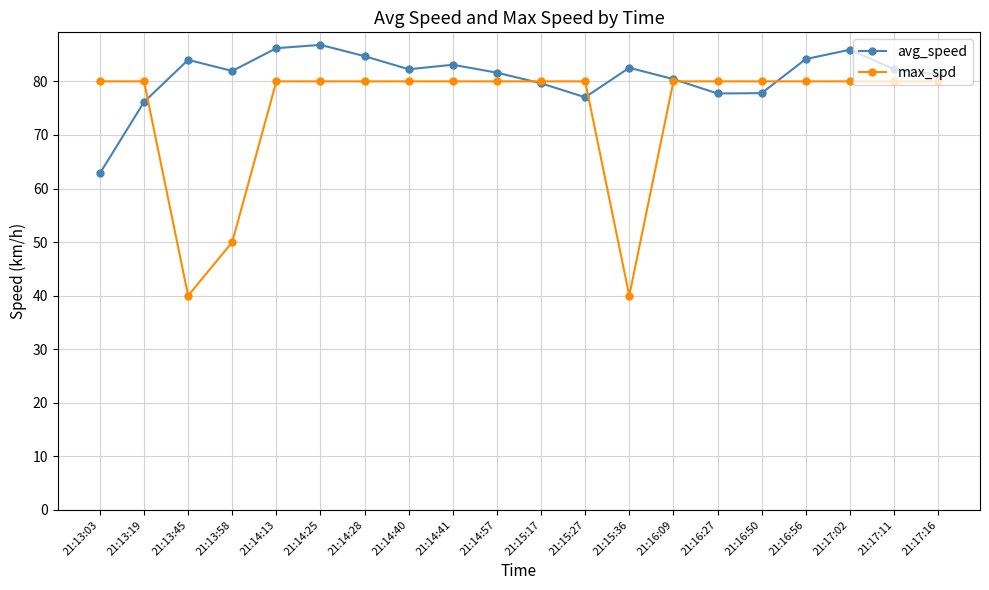

What is the total value across all series at 21:14:13?

166.2